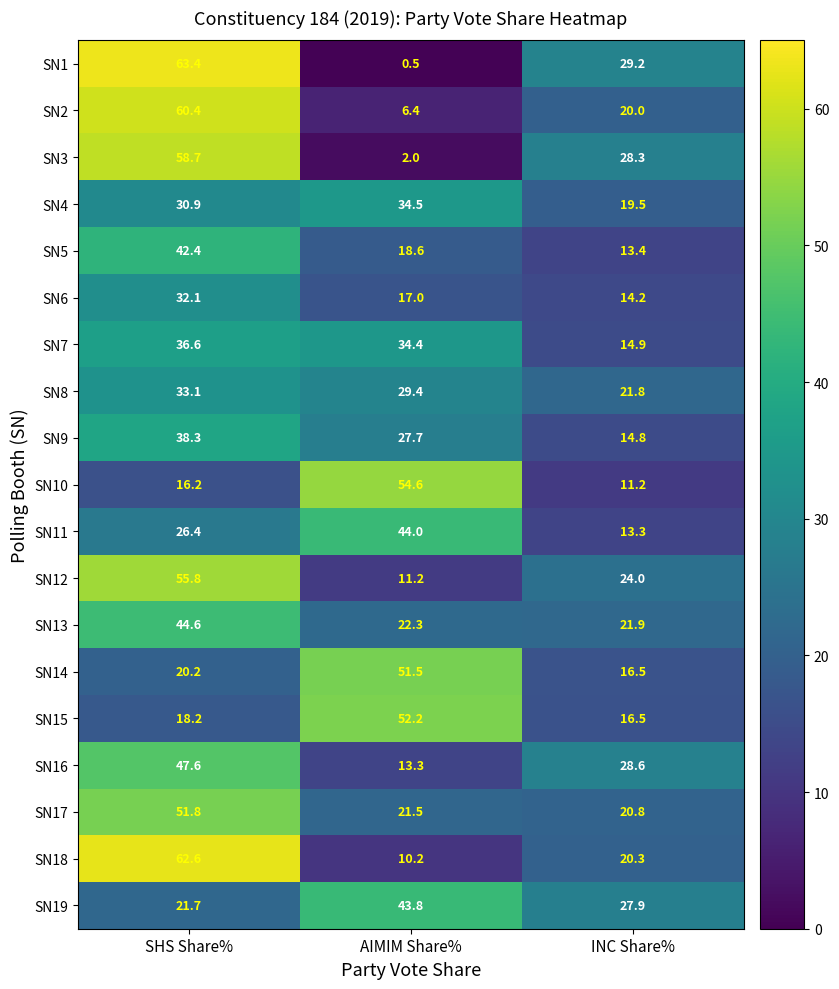

What is the sum of all SN2 values?

86.8